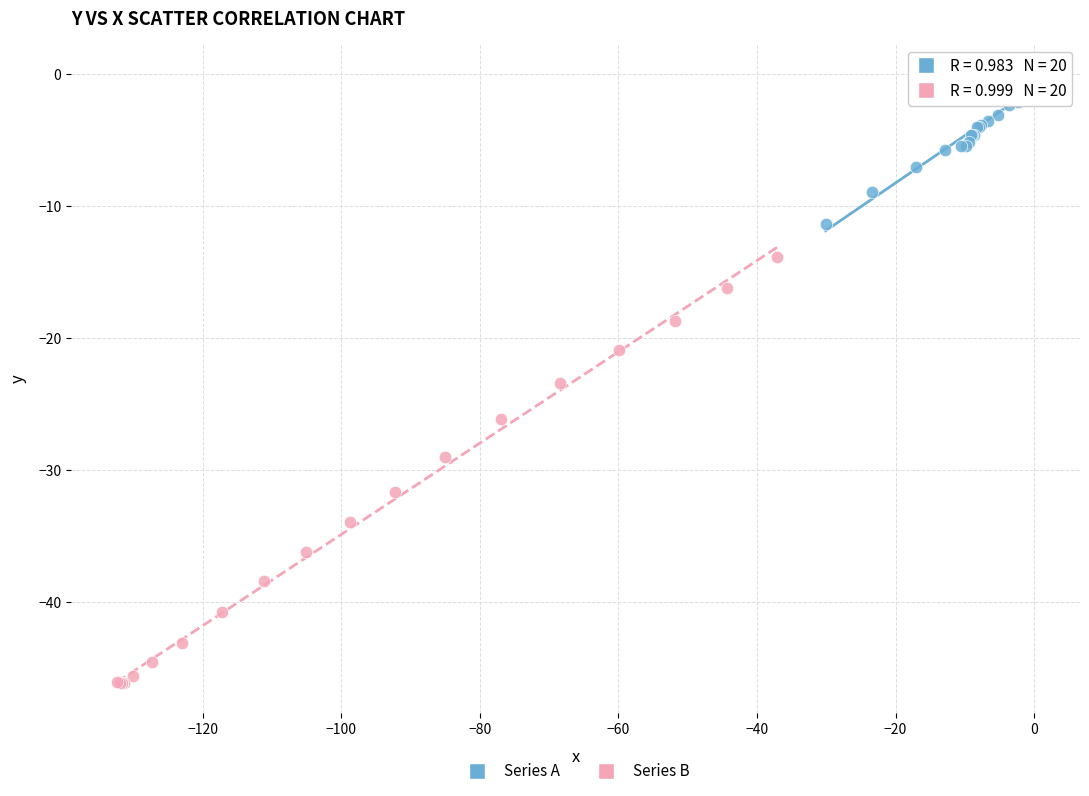

Which series reaches the minimum Y coordinate?

Series B